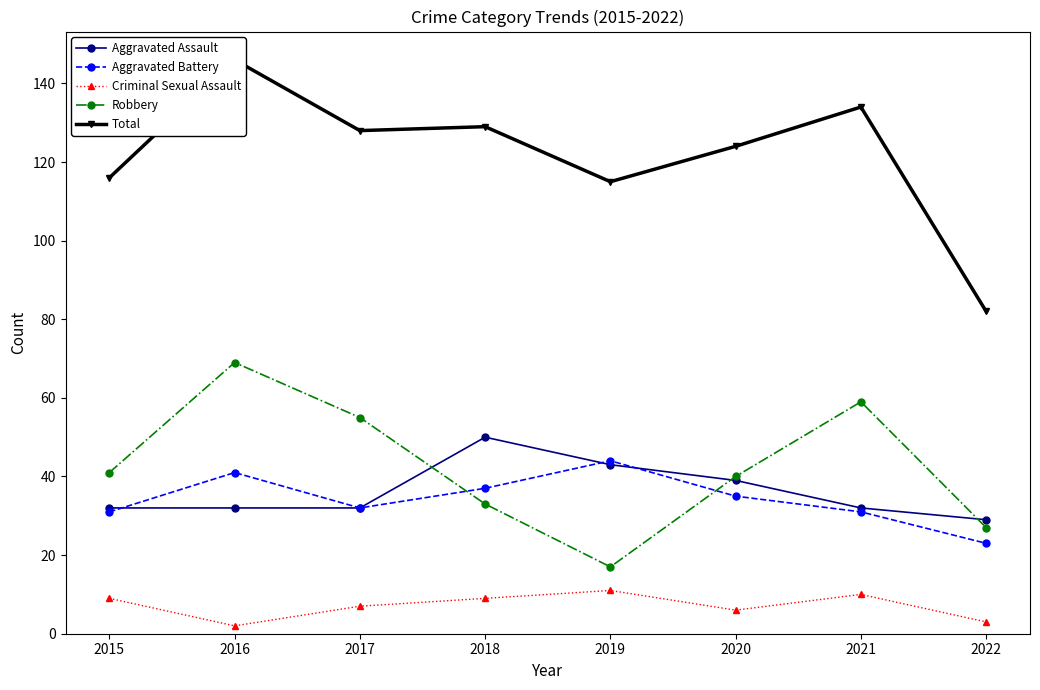

Is the value of Aggravated Battery at 2015 greater than the value of Criminal Sexual Assault at 2020?

Yes